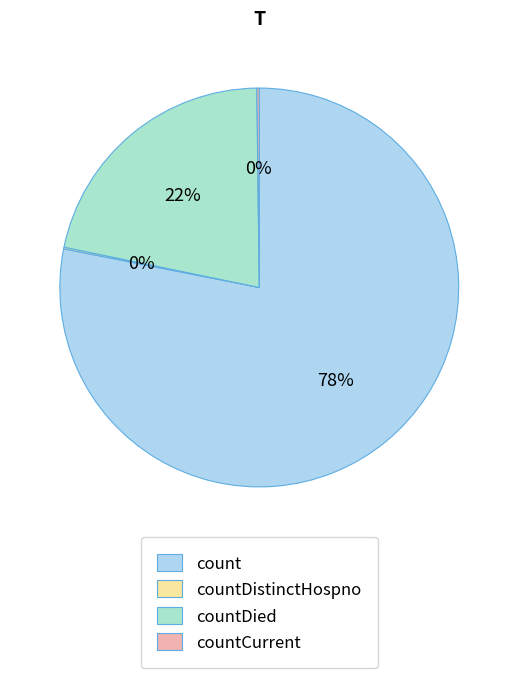

Combined, what portion of the pie is countDied and countDistinctHospno?

21.7%